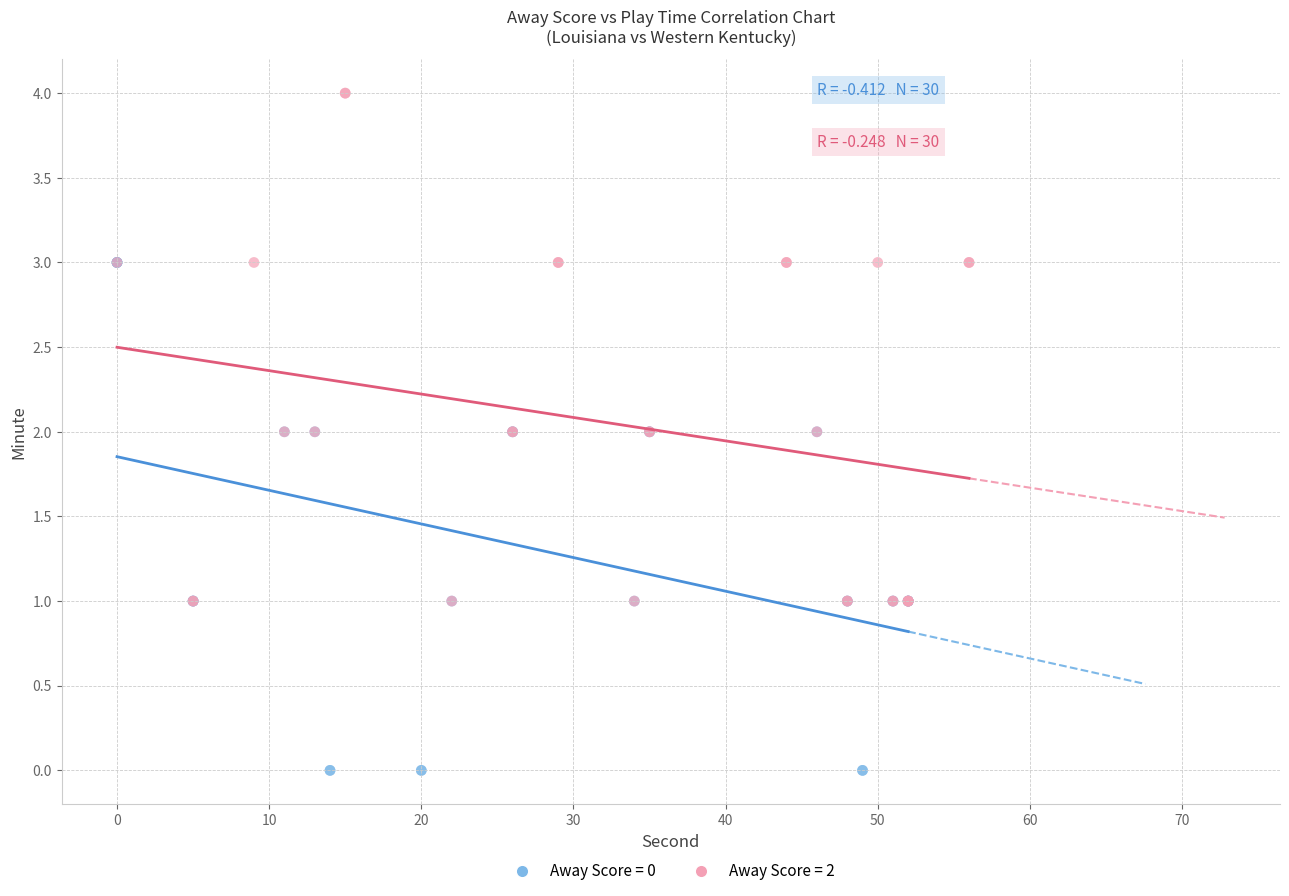

What are all the series names shown in the legend?

Away Score = 0, Away Score = 2